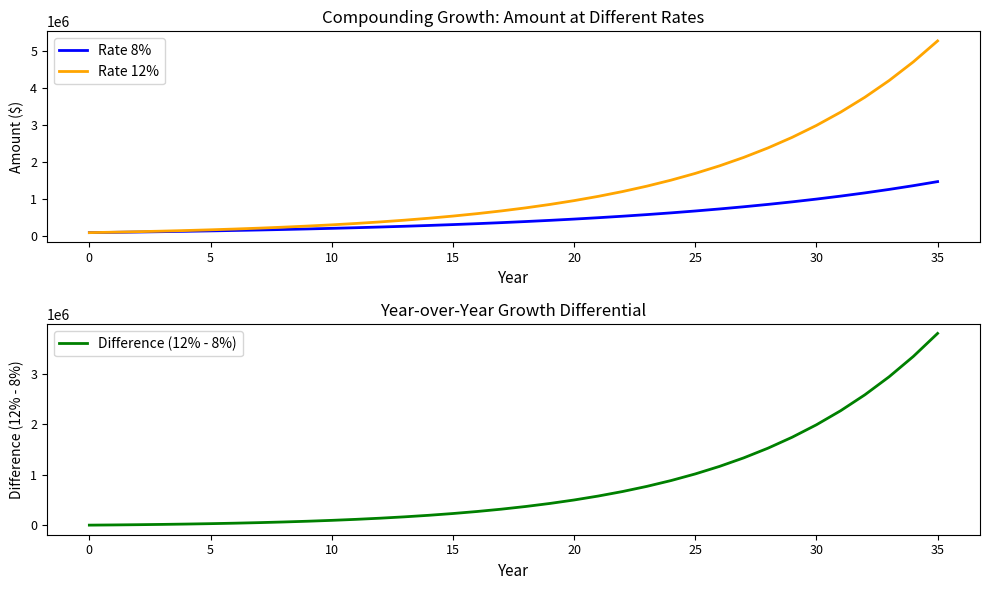

True or false: Rate 12% has more than 1 interior local peaks.

False